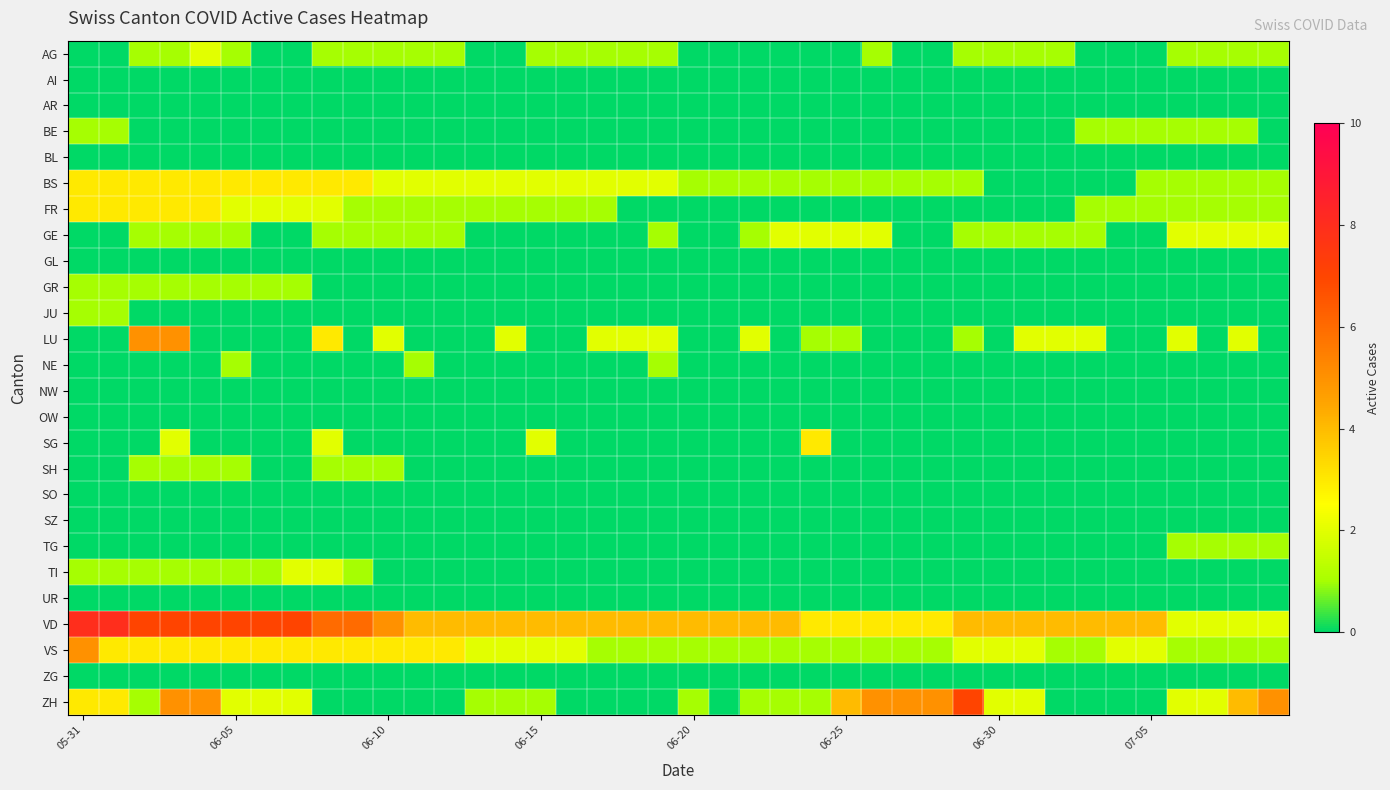

Which series has the widest spread of values?

ZH